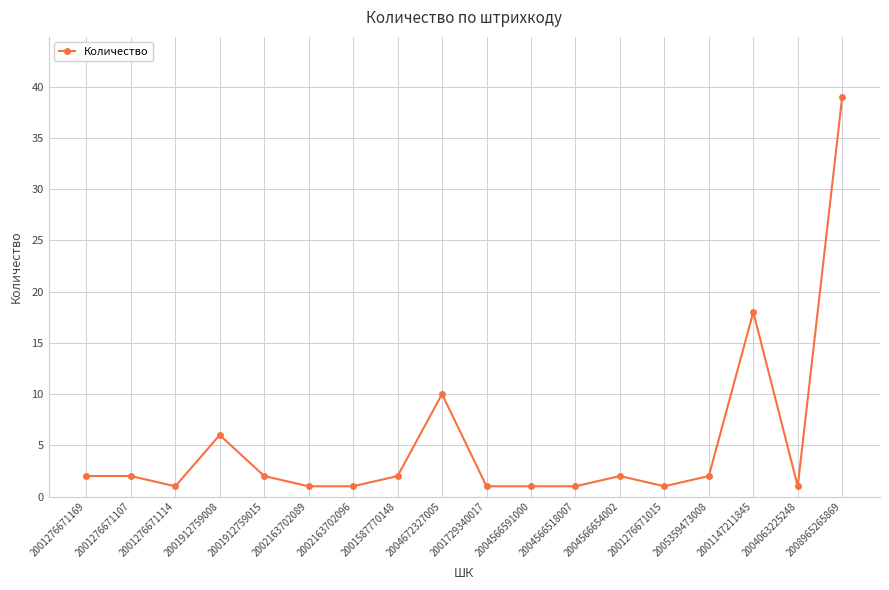

What is the average value?

5